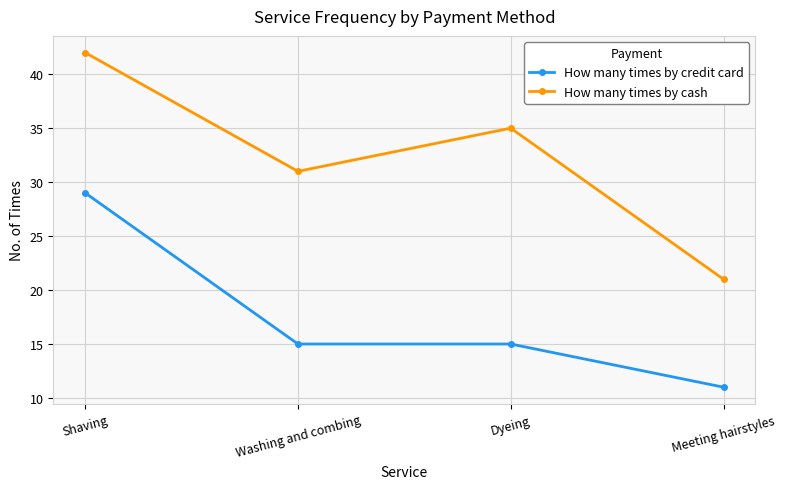

What position from the right is Dyeing?

2